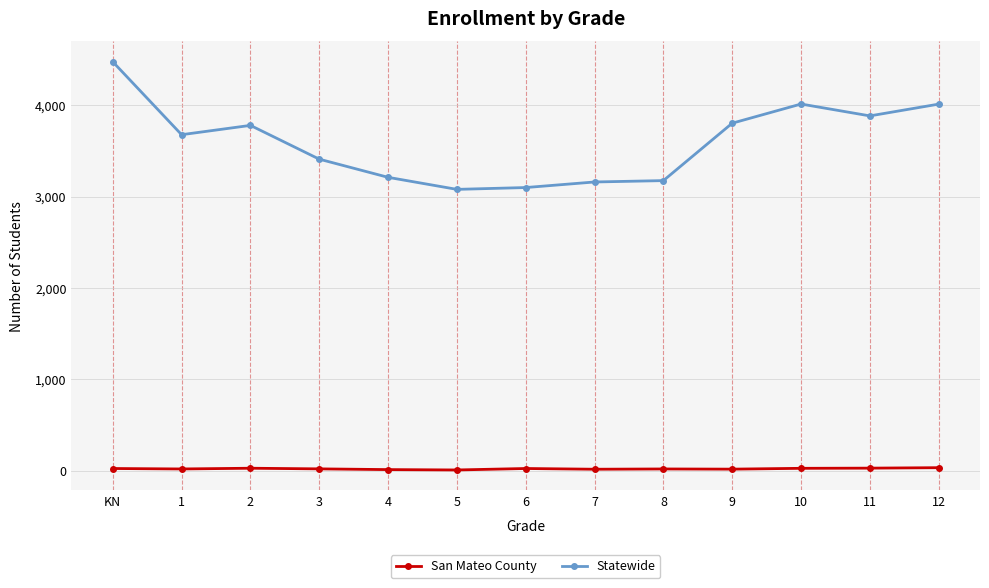

The value of San Mateo County at 1 is 18. True or false?

True